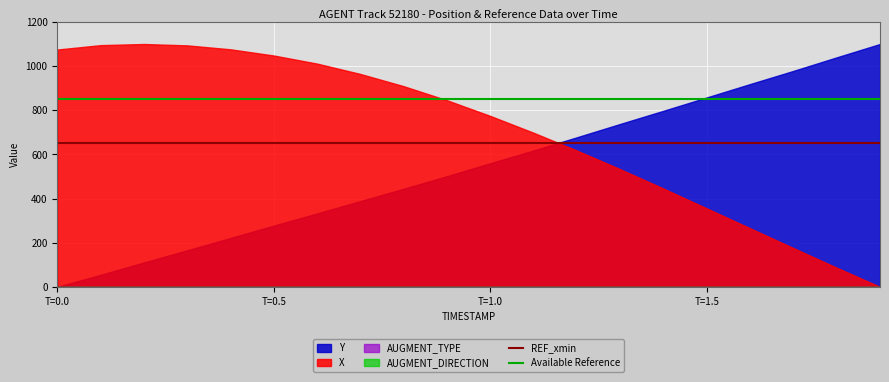

Rank the categories by Available Reference value from highest to lowest.

T=0.0, T=0.5